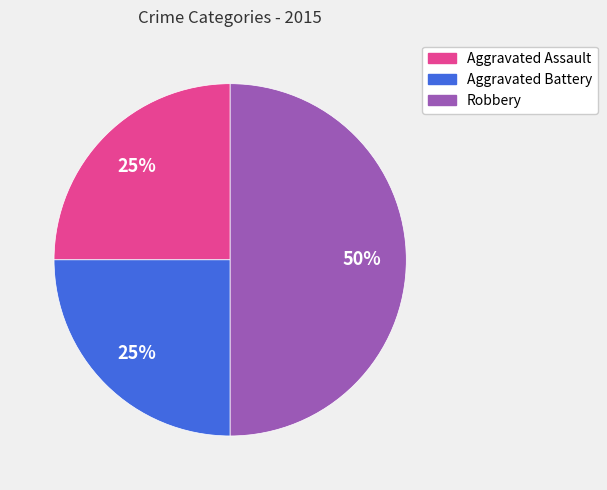

What percentage is the Aggravated Battery slice, to the nearest percent?

25%